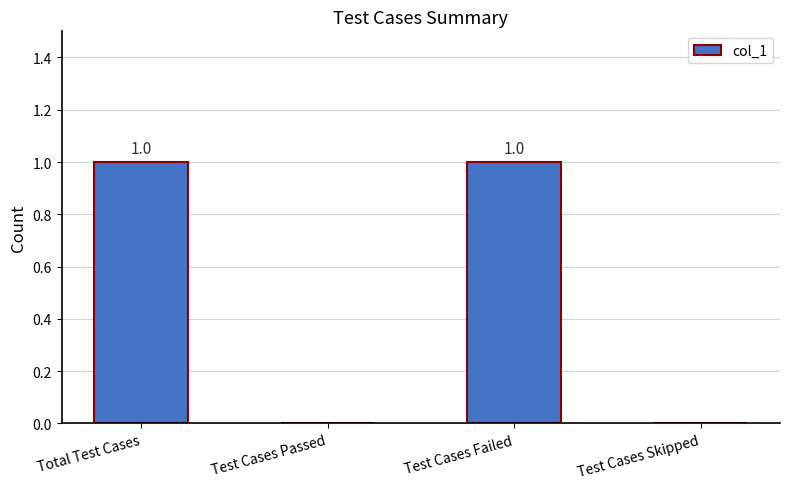

Is it true that the value at Test Cases Failed is 1?

True